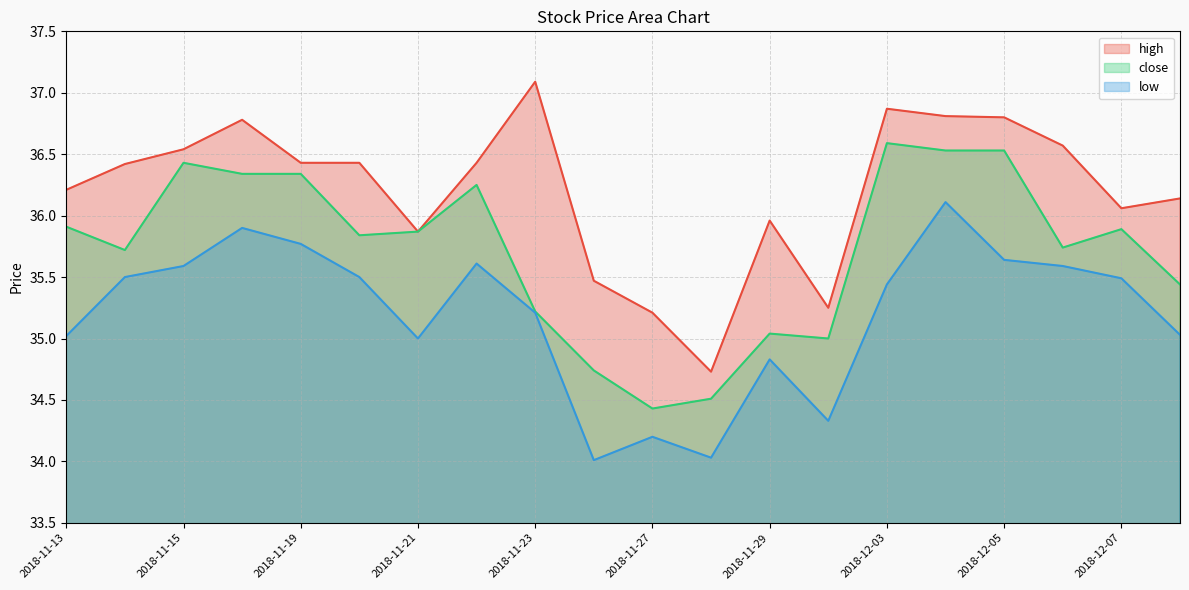

Reading right to left, extract all data points from this chart.

high: 2018-12-10=36.1	2018-12-07=36.1	2018-12-06=36.6	2018-12-05=36.8	2018-12-04=36.8	2018-12-03=36.9	2018-11-30=35.2	2018-11-29=36.0	2018-11-28=34.7	2018-11-27=35.2	2018-11-26=35.5	2018-11-23=37.1	2018-11-22=36.4	2018-11-21=35.9	2018-11-20=36.4	2018-11-19=36.4	2018-11-16=36.8	2018-11-15=36.5	2018-11-14=36.4	2018-11-13=36.2
close: 2018-12-10=35.4	2018-12-07=35.9	2018-12-06=35.7	2018-12-05=36.5	2018-12-04=36.5	2018-12-03=36.6	2018-11-30=35.0	2018-11-29=35.0	2018-11-28=34.5	2018-11-27=34.4	2018-11-26=34.7	2018-11-23=35.2	2018-11-22=36.2	2018-11-21=35.9	2018-11-20=35.8	2018-11-19=36.3	2018-11-16=36.3	2018-11-15=36.4	2018-11-14=35.7	2018-11-13=35.9
low: 2018-12-10=35.0	2018-12-07=35.5	2018-12-06=35.6	2018-12-05=35.6	2018-12-04=36.1	2018-12-03=35.4	2018-11-30=34.3	2018-11-29=34.8	2018-11-28=34.0	2018-11-27=34.2	2018-11-26=34.0	2018-11-23=35.2	2018-11-22=35.6	2018-11-21=35.0	2018-11-20=35.5	2018-11-19=35.8	2018-11-16=35.9	2018-11-15=35.6	2018-11-14=35.5	2018-11-13=35.0